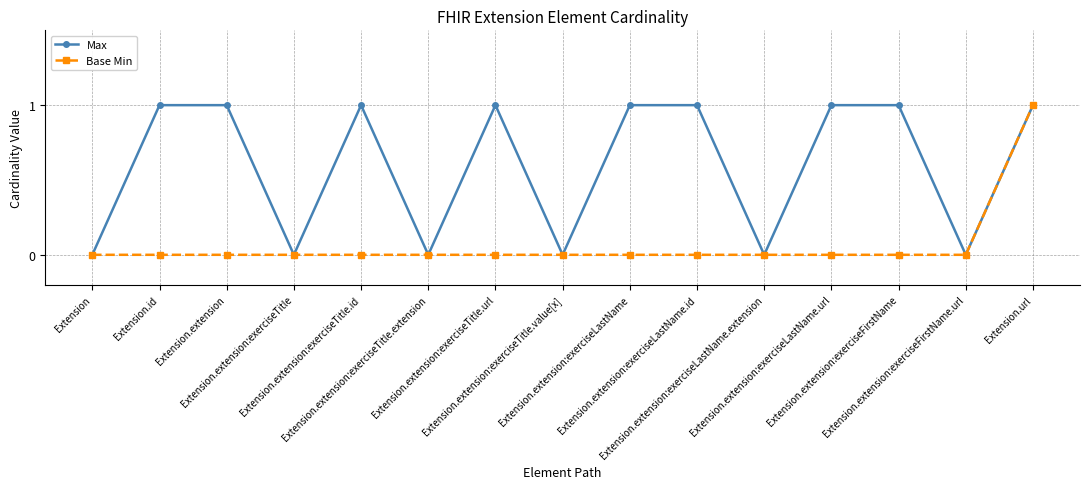

What is the total value across all series at Extension.extension:exerciseLastName.id?

1